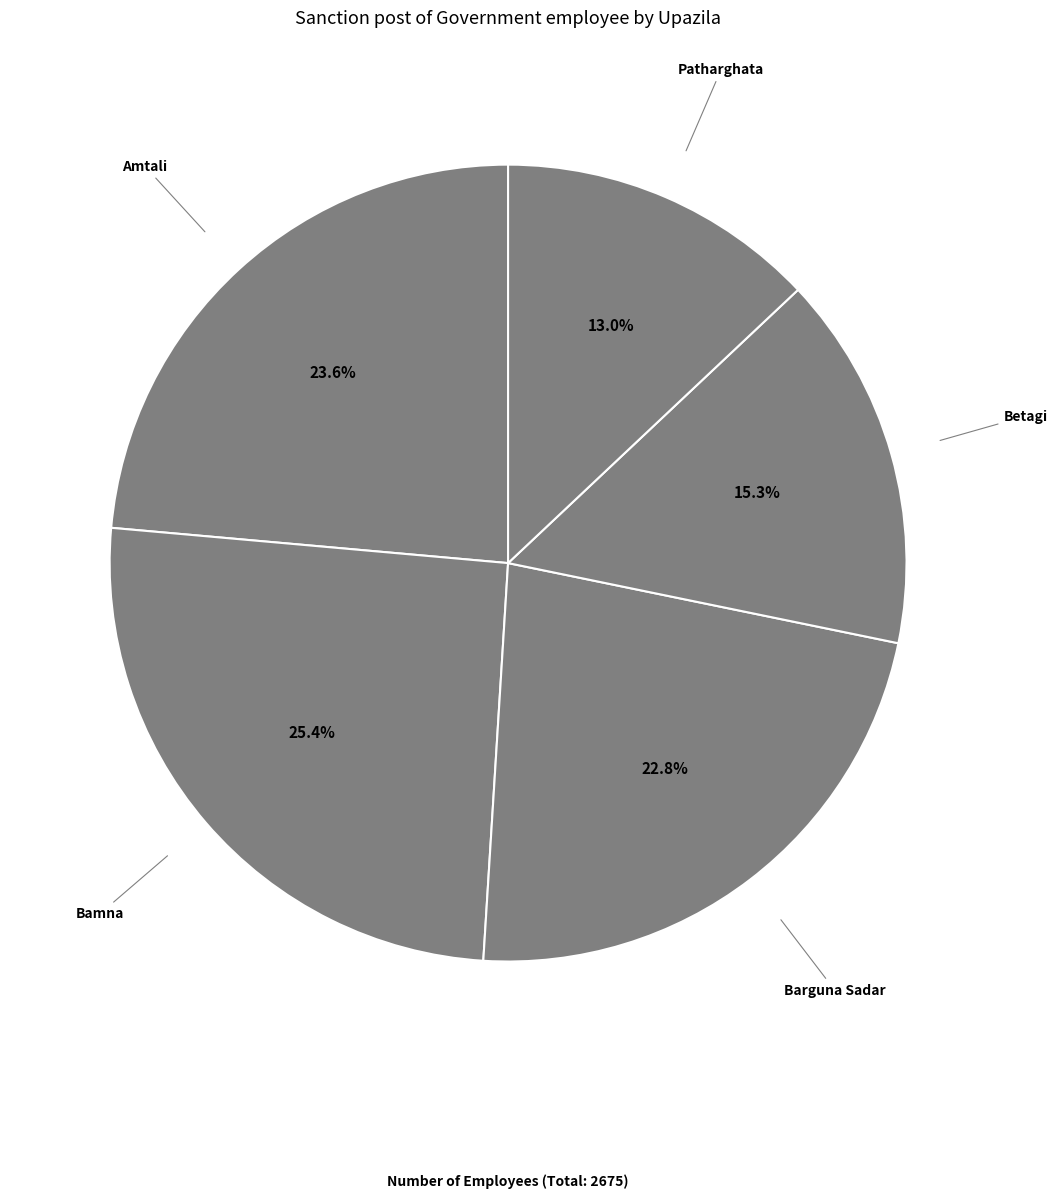

Which category has the smallest portion of the pie?

Patharghata